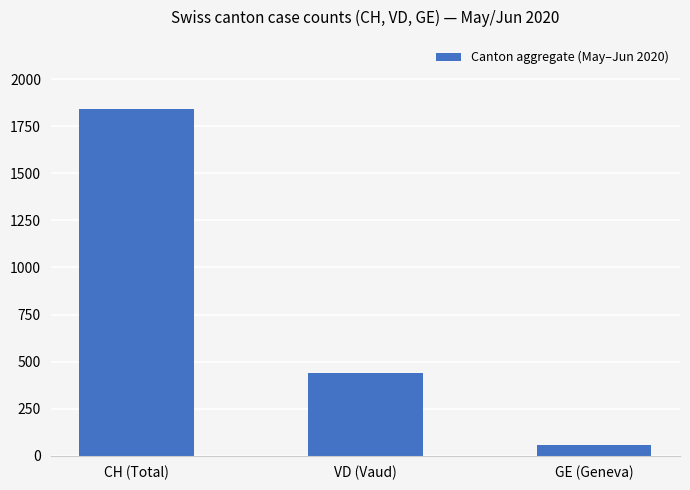

The value at GE (Geneva) is 56. True or false?

True